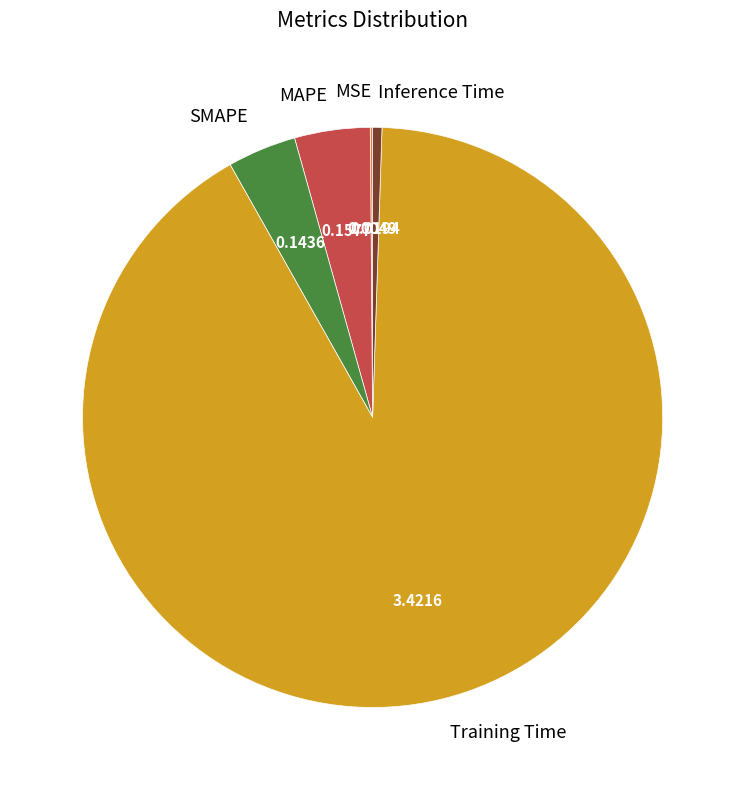

Does any single category account for the majority?

Yes